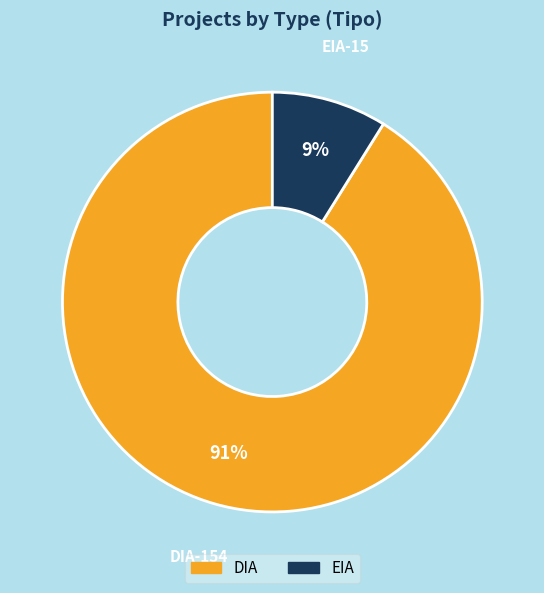

To the nearest percent, what percentage of the pie is EIA?

9%